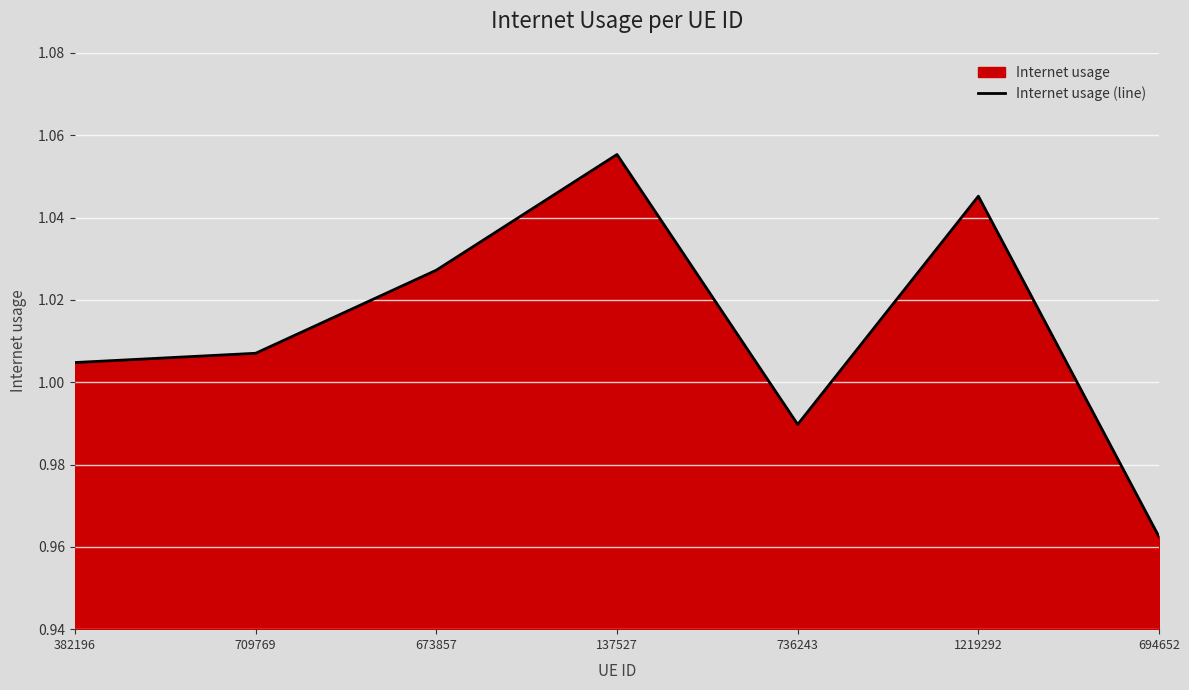

Reading left to right, extract all data points from this chart.

1.0	1.0	1.0	1.1	1.0	1.0	1.0